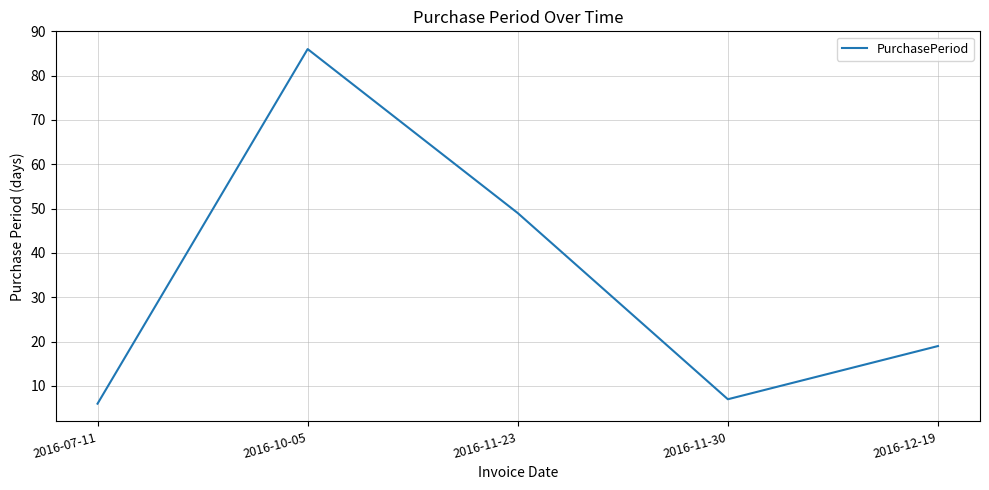

The chart shows a value of 6 at 2016-07-11. True or false?

True